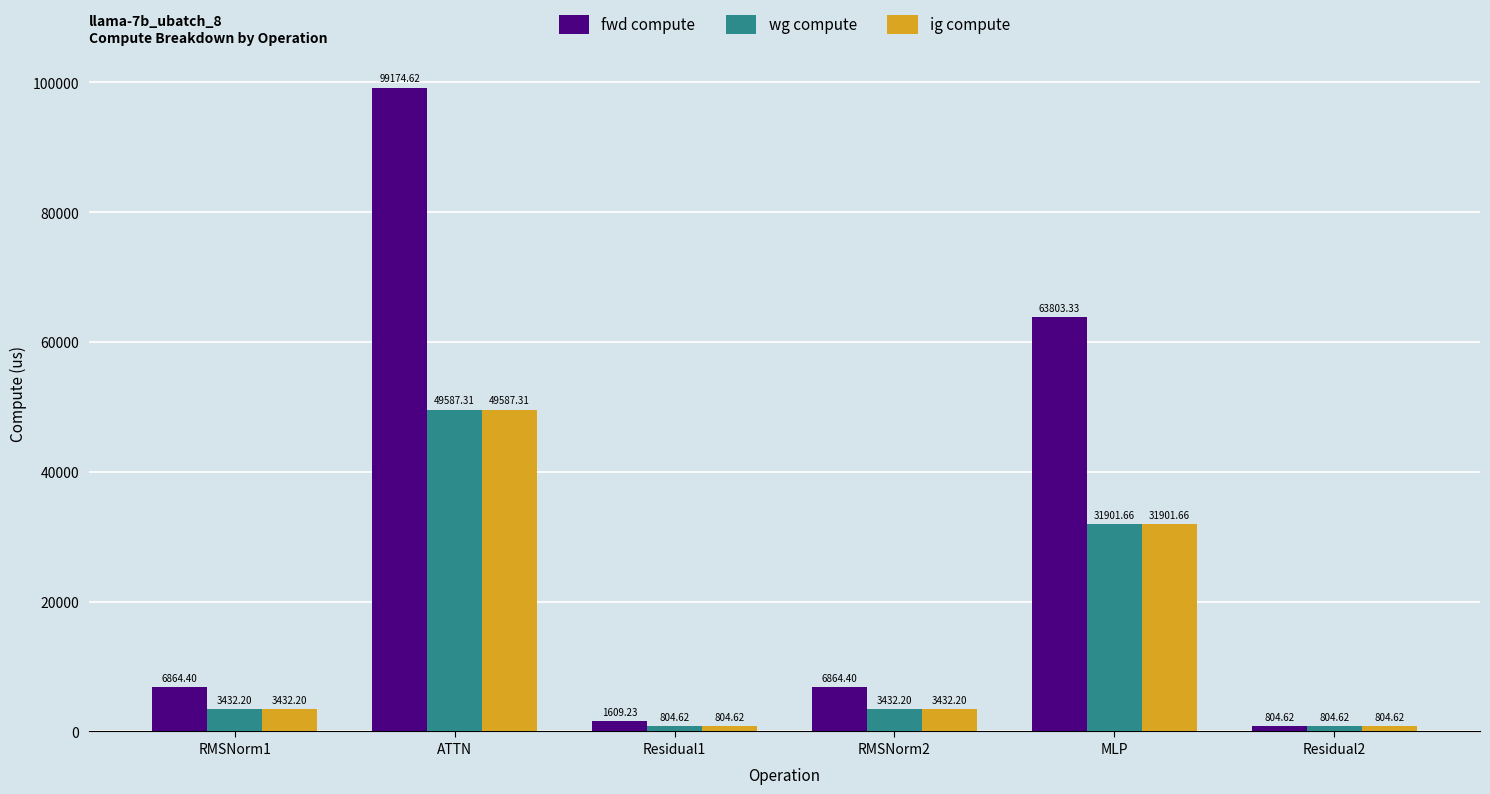

What is the label of the 3rd bar from the left?

Residual1